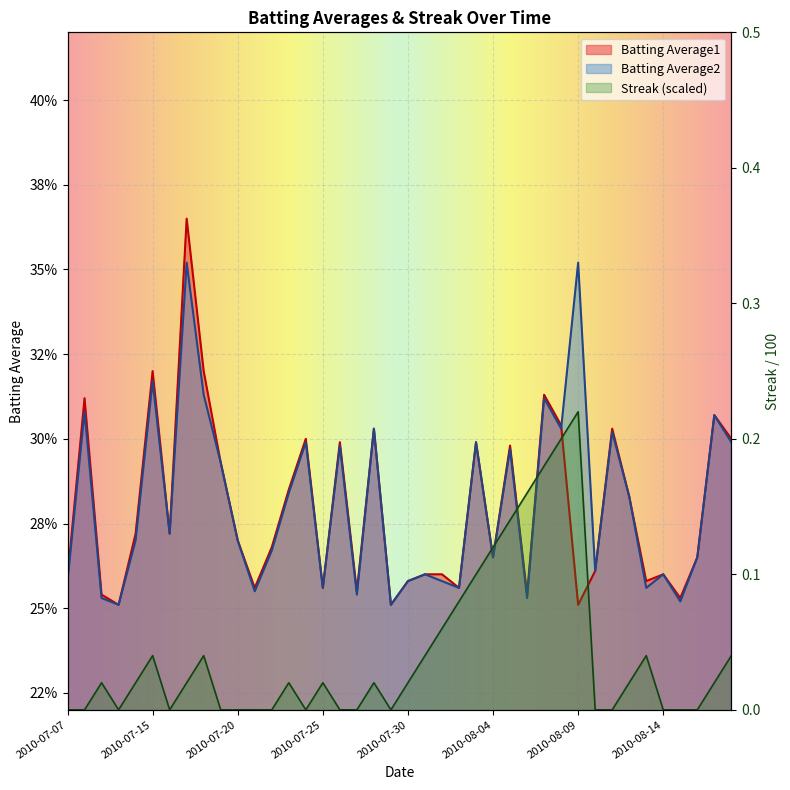

True or false: Batting Average2 has a value of 0.3 at 2010-08-17.

True